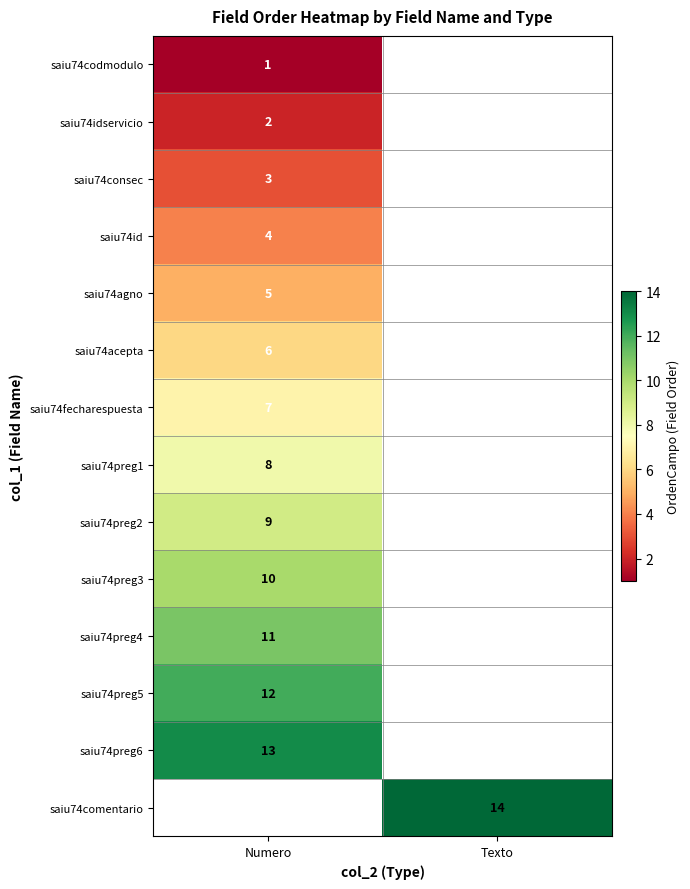

Is the value of saiu74preg2 at Texto greater than the value of saiu74agno at Numero?

No